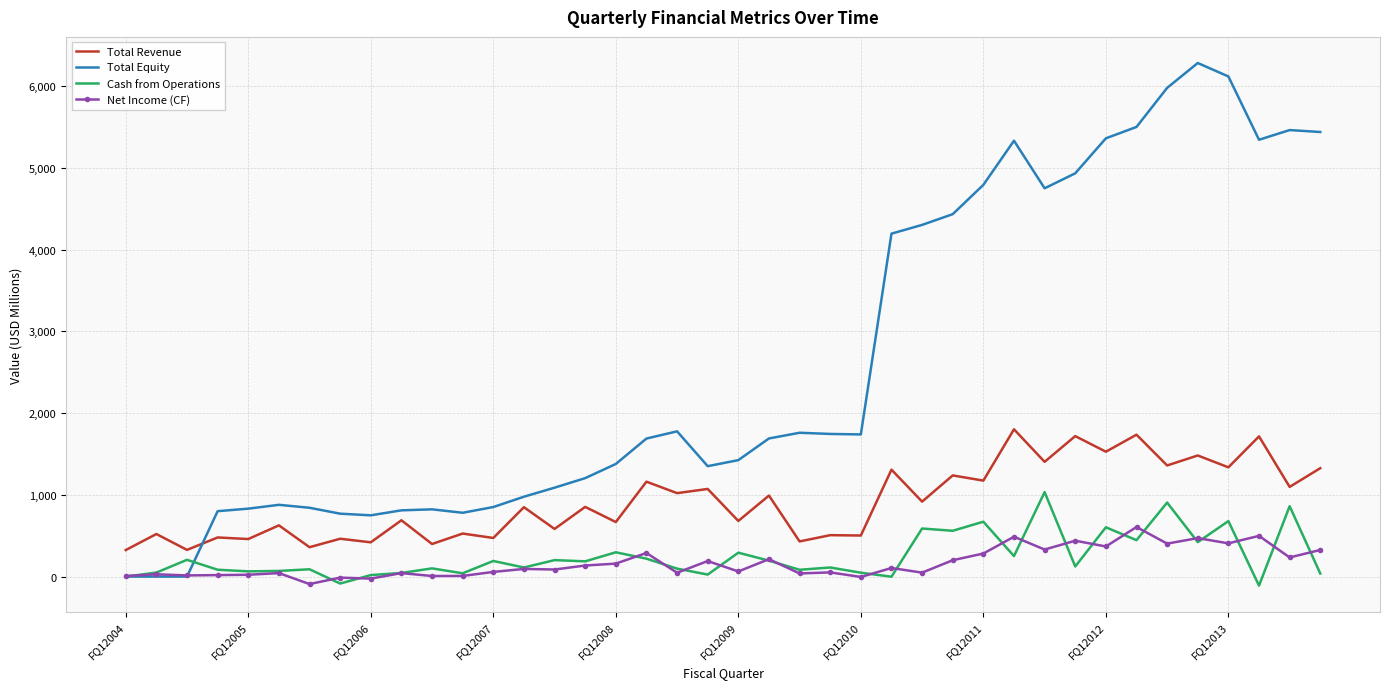

In Total Revenue, how many points are lower than both neighbors (excluding endpoints)?

19